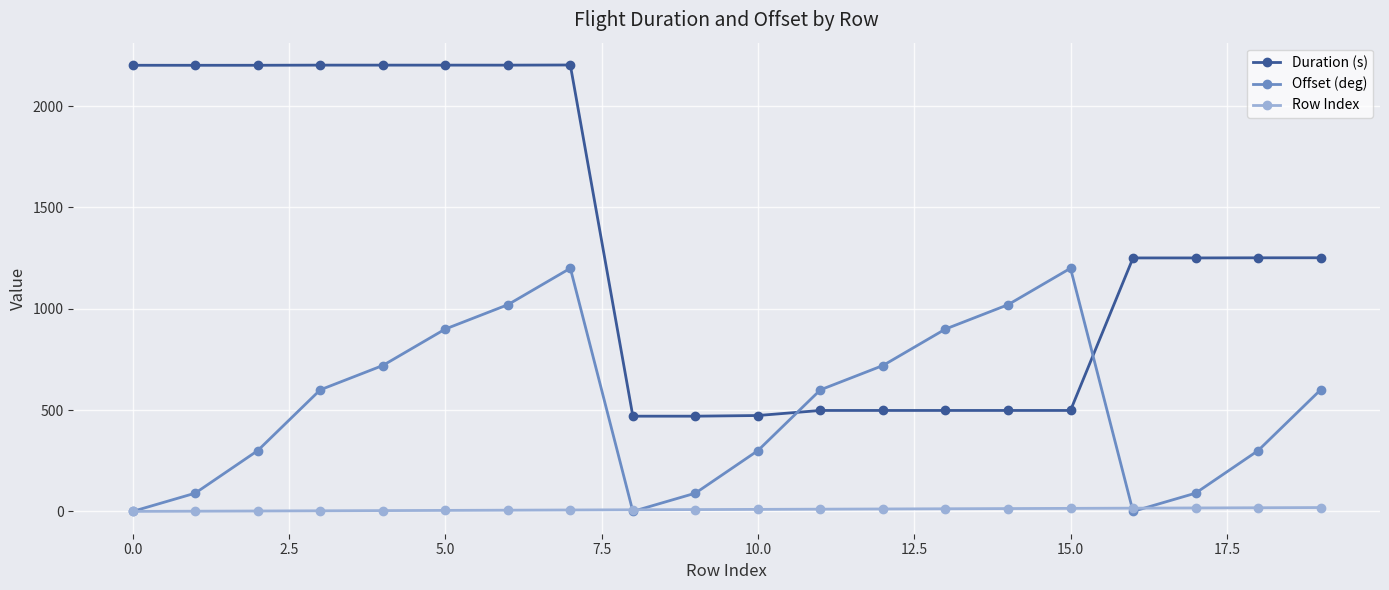

List the series in order of their peak value, highest first.

Duration (s), Offset (deg), Row Index